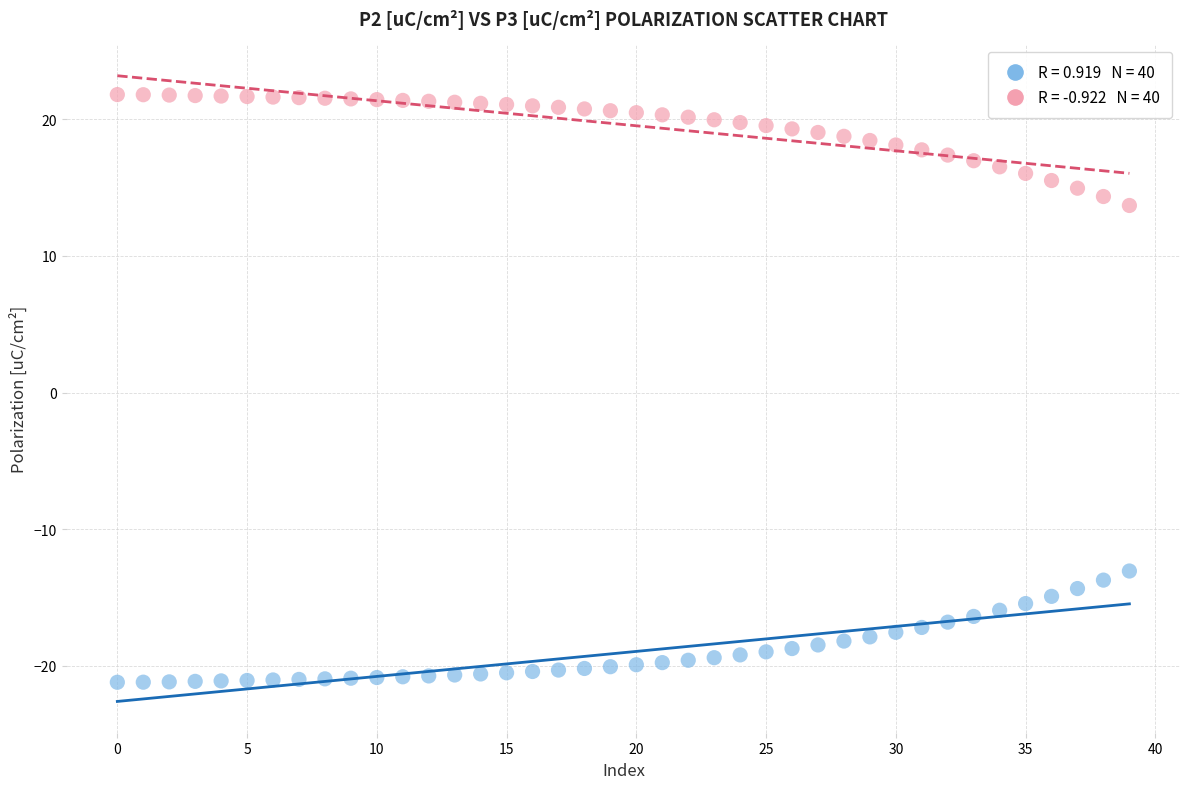

Across all data points, what is the range of Y values (max minus min)?

43.0